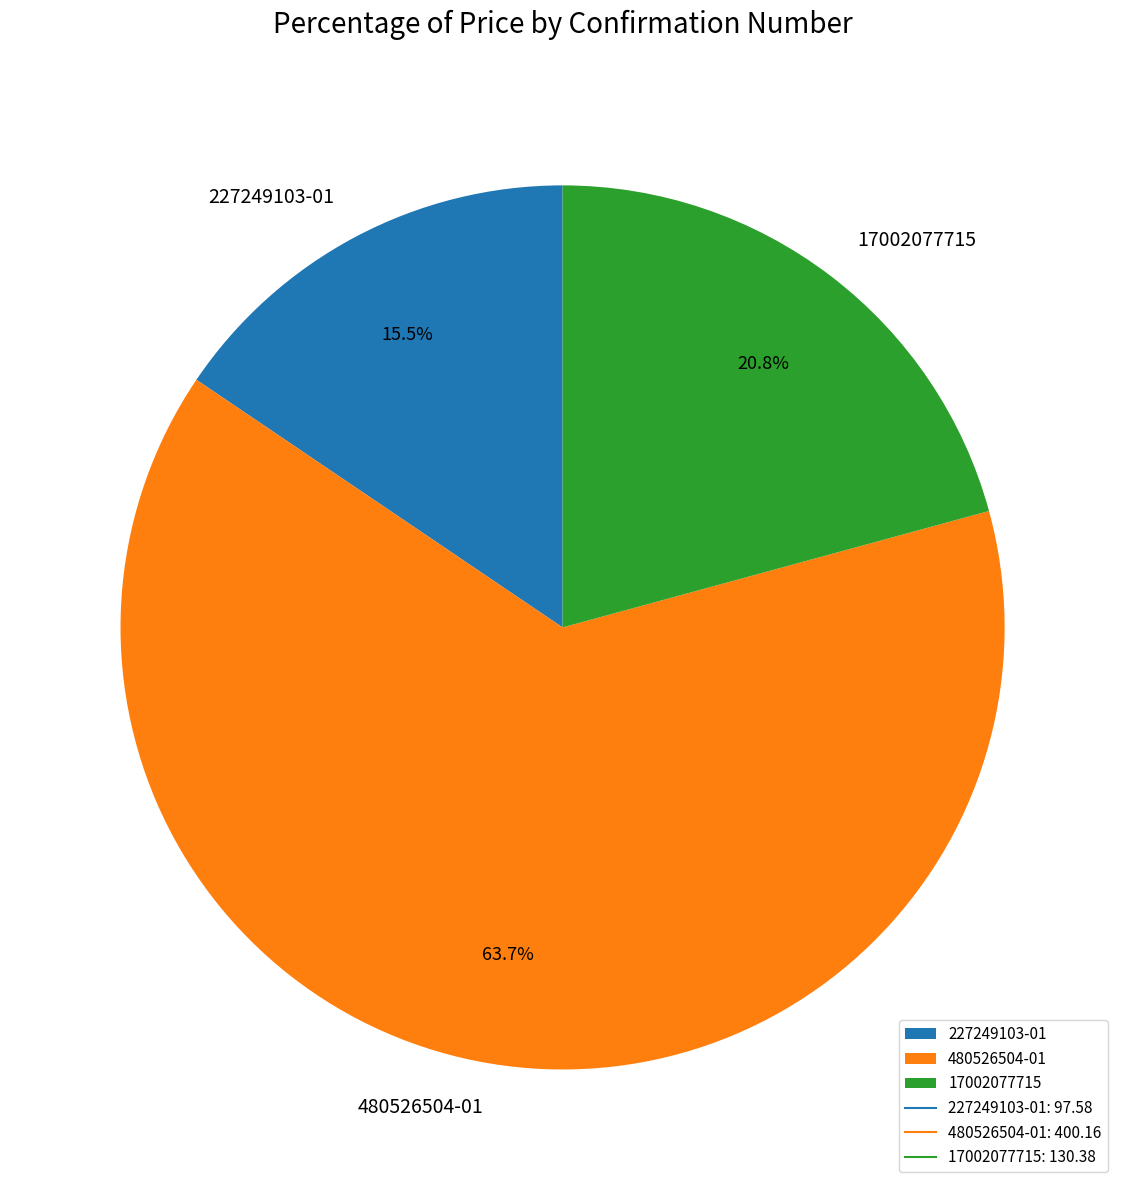

Between 17002077715 and 227249103-01, which is larger?

17002077715